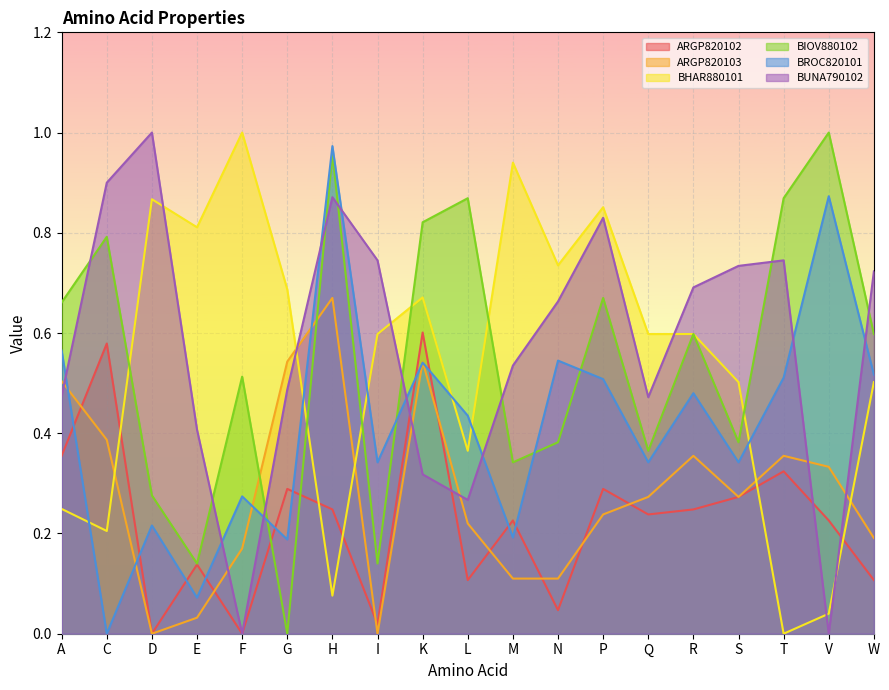

Which has a higher value, Q or L?

Q